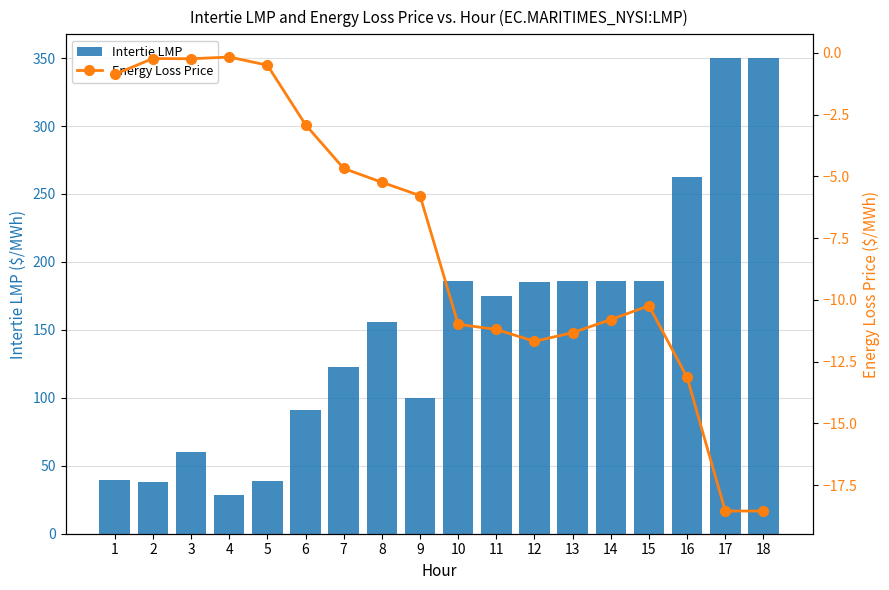

Reading left to right, extract all data points from this chart.

Intertie LMP: 39.5	38.0	60.0	28.3	38.8	90.9	122.6	155.5	100.0	186.2	175.0	185.3	185.7	186.2	186.2	262.9	350.0	350.0
Energy Loss Price: -0.9	-0.2	-0.2	-0.2	-0.5	-2.9	-4.7	-5.2	-5.8	-11.0	-11.2	-11.7	-11.3	-10.8	-10.2	-13.1	-18.6	-18.6